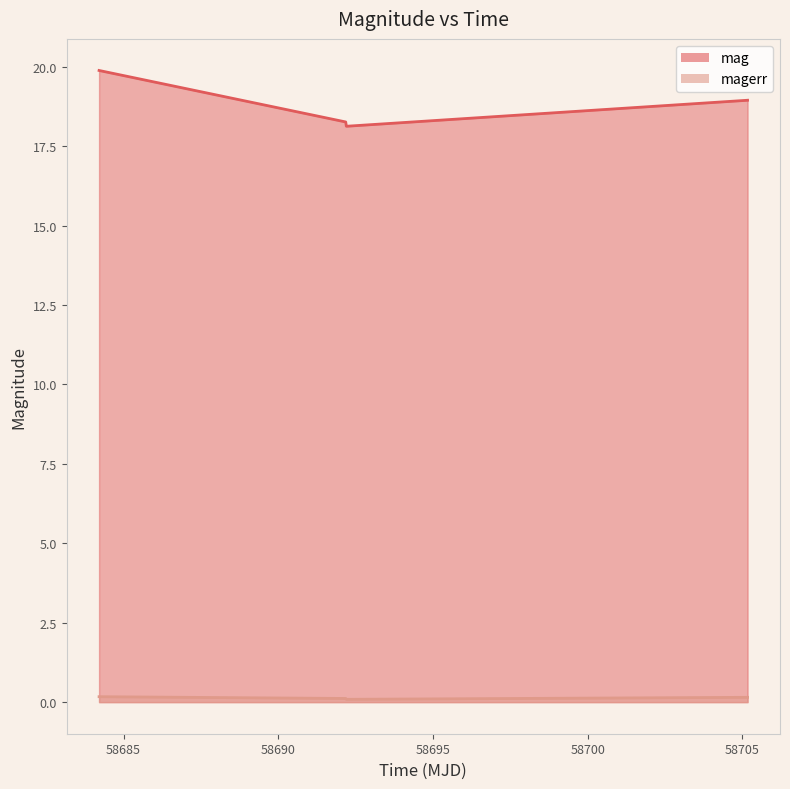

Which series has the largest range (max minus min)?

mag